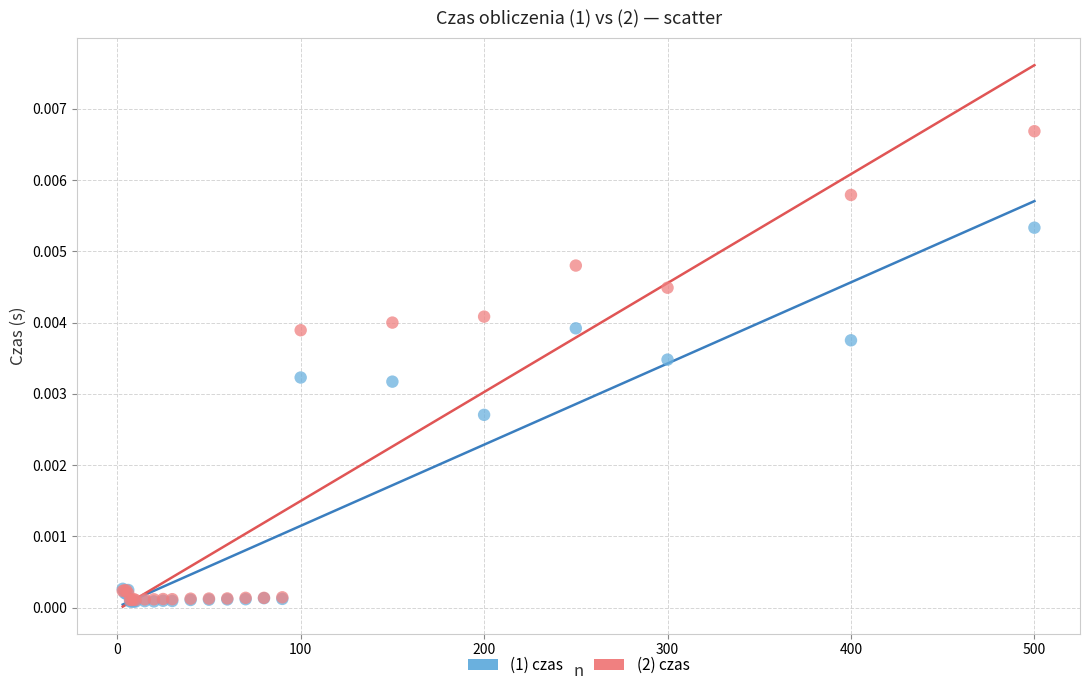

Which series contains the highest Y value?

(2) czas